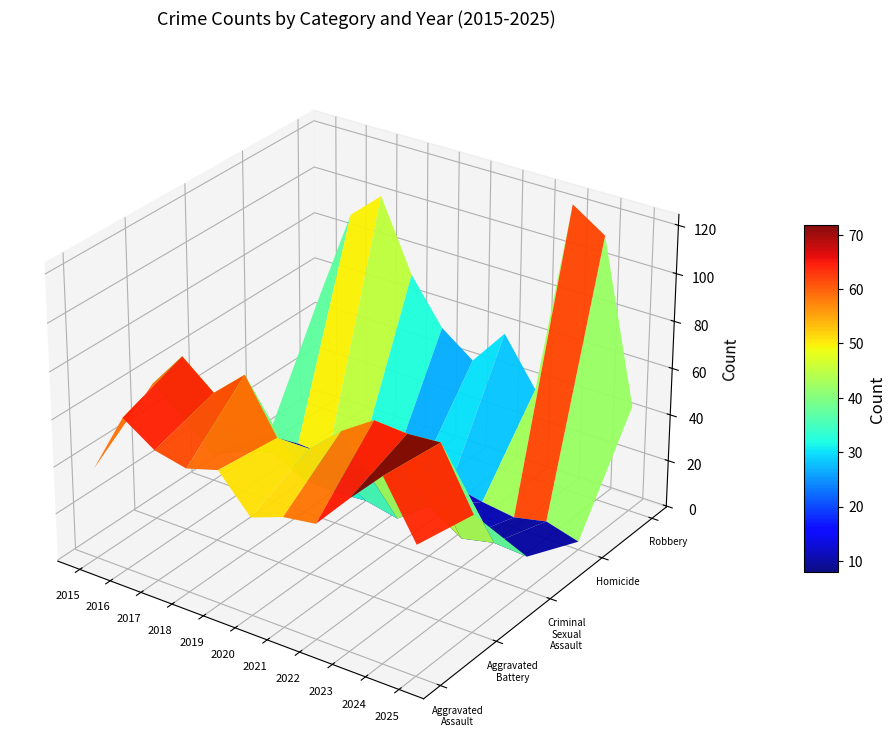

Where is Robbery nearest to the value 80?

2018